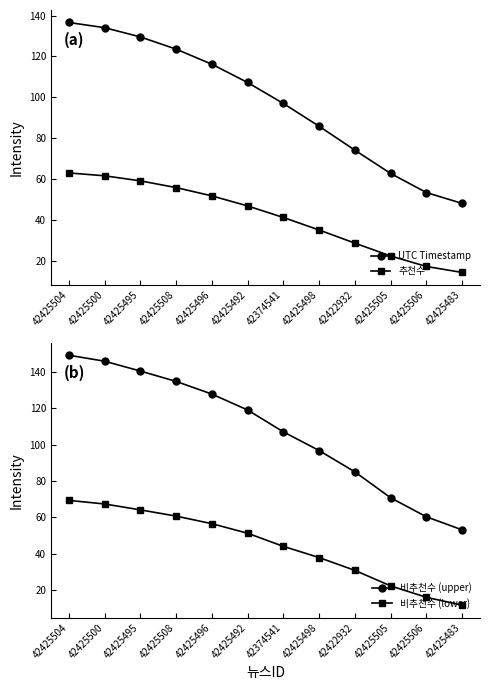

The UTC Timestamp series shows 134.1 at 42425500. True or false?

True